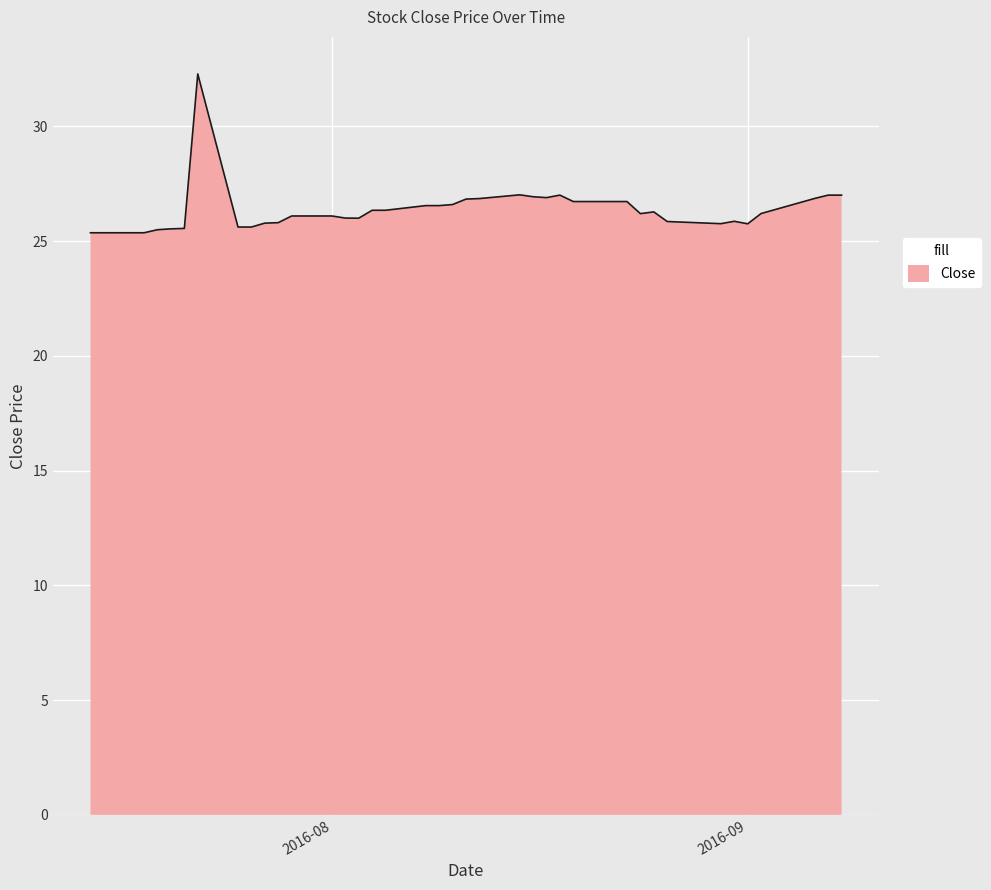

What is the difference between the maximum and minimum values?

6.9